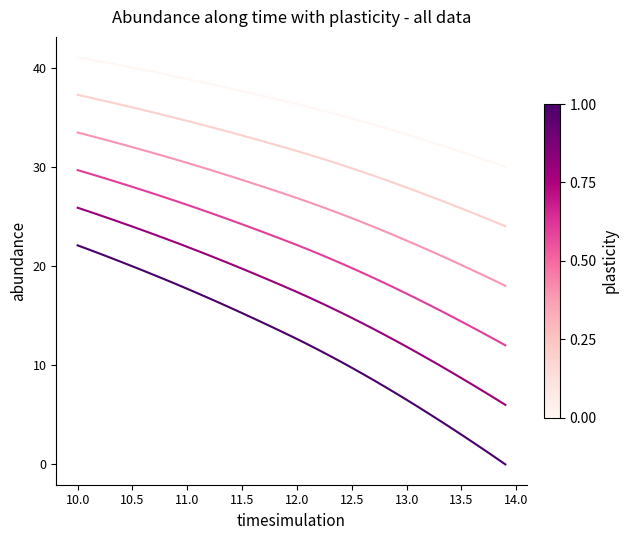

What is the greatest value displayed?

41.0